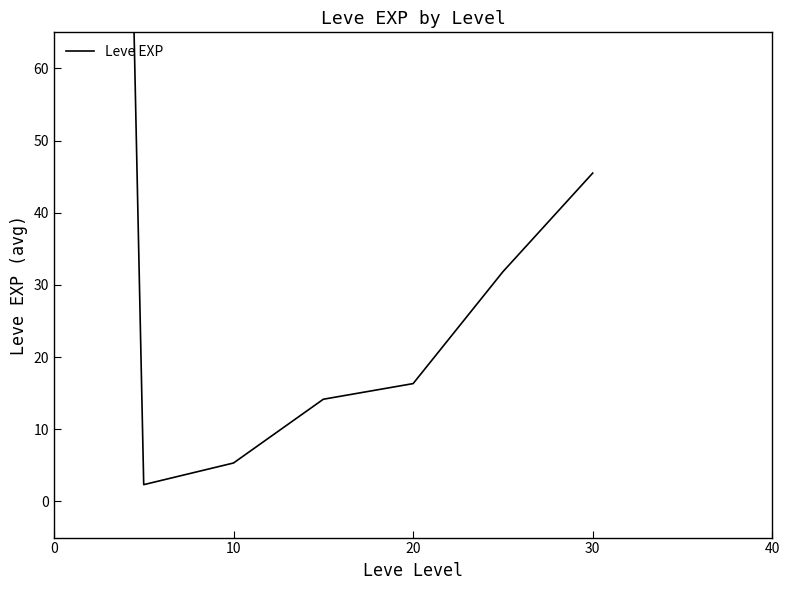

At which label is the value closest to 235?

30